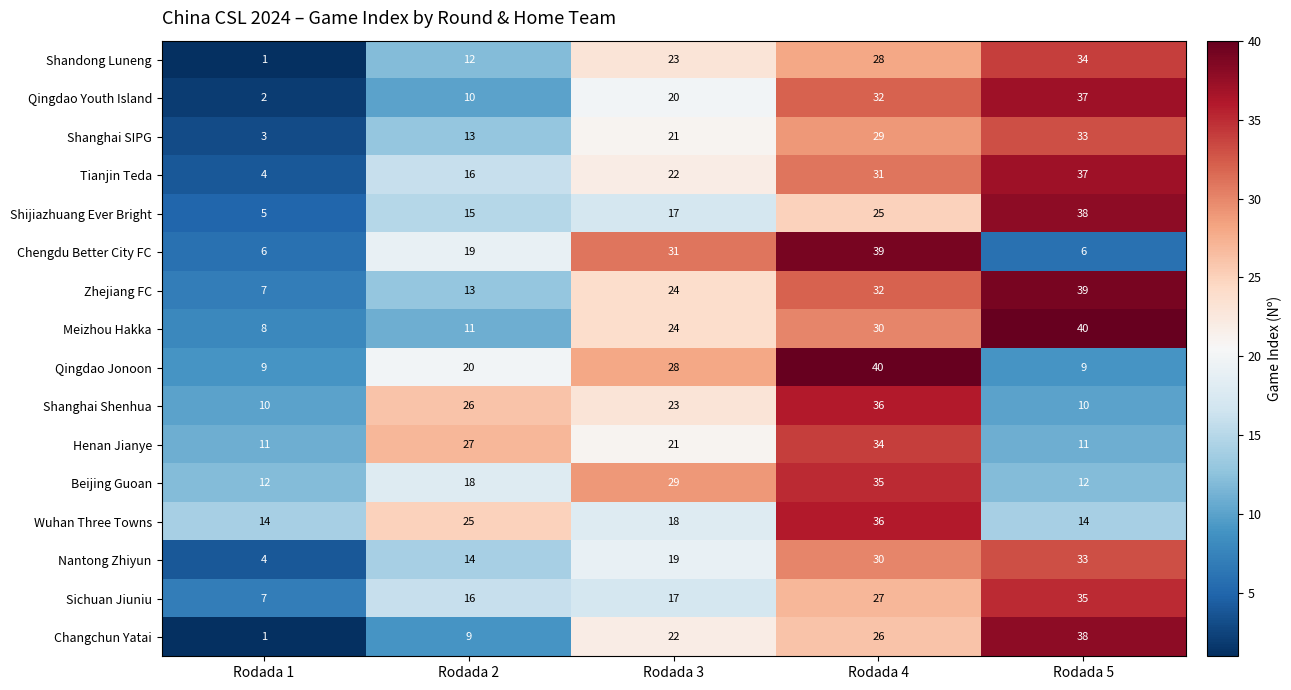

True or false: Qingdao Jonoon has a value of 28 at Rodada 3.

True